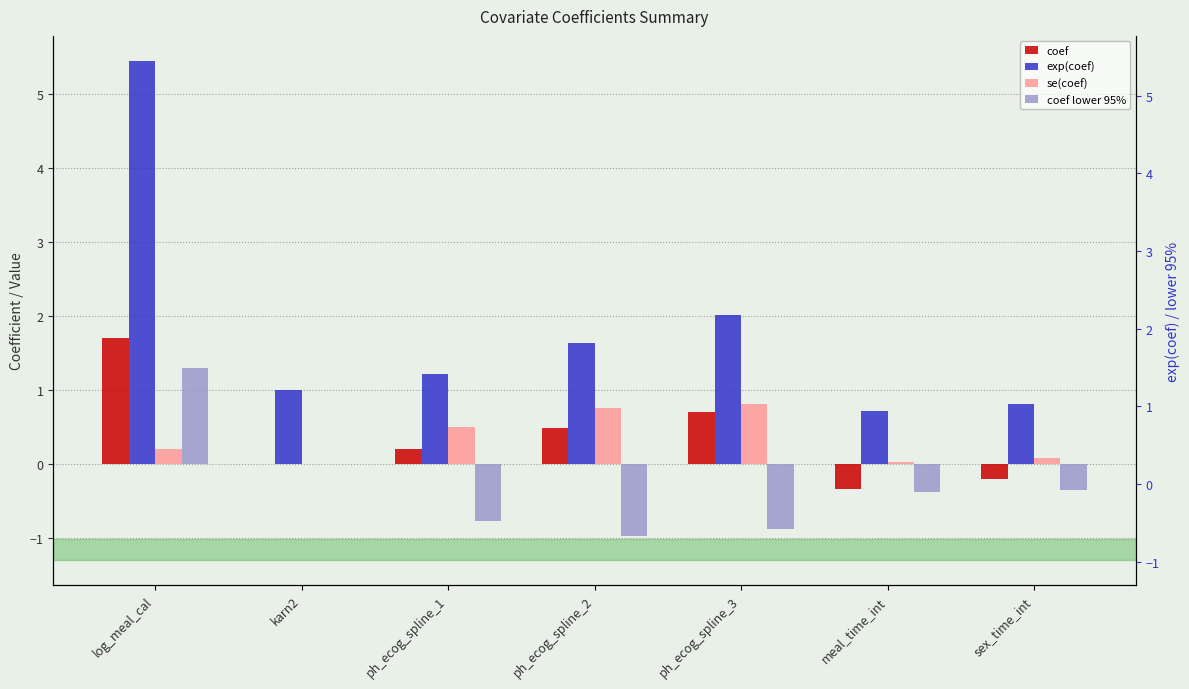

How many groups of bars are there?

7